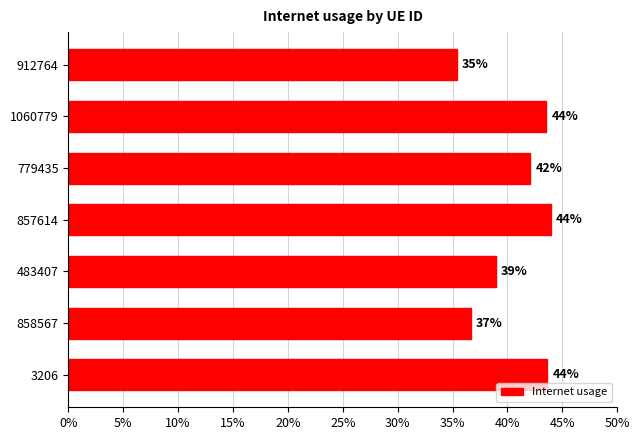

Does the chart contain stacked bars?

No